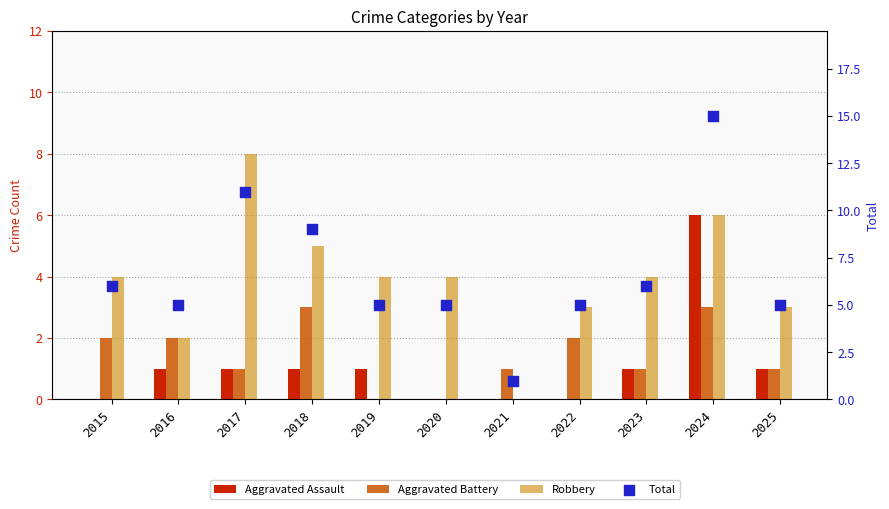

At how many categories does at least one series exceed 10?

2